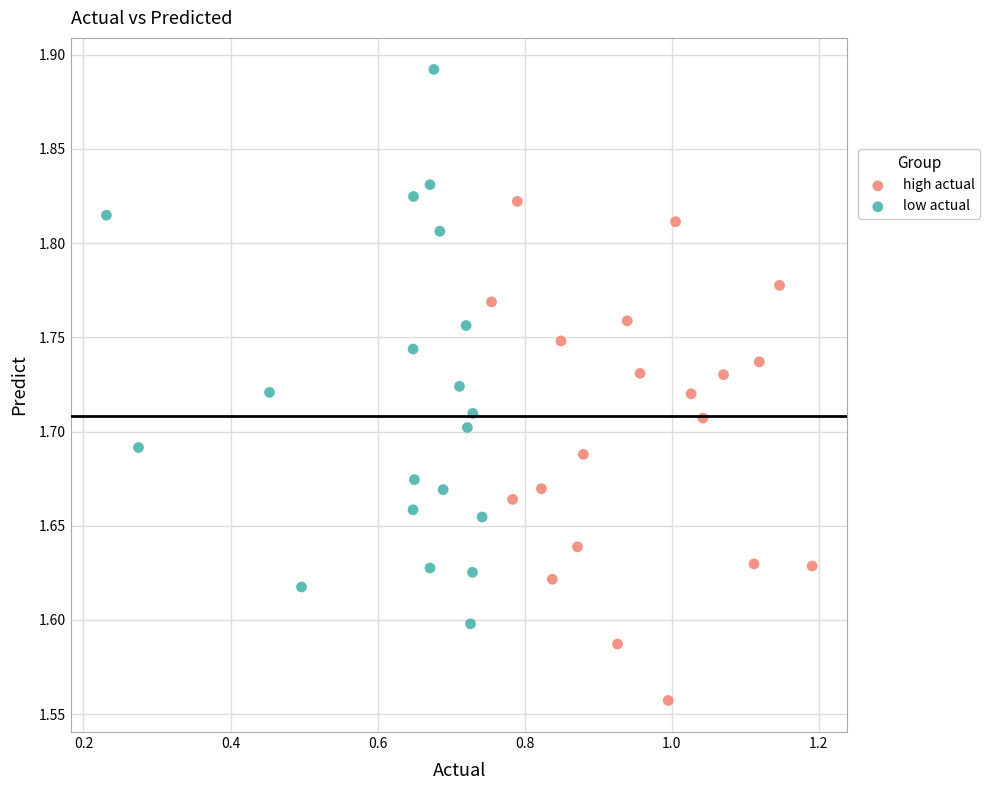

Which series contains the highest Y value?

low actual